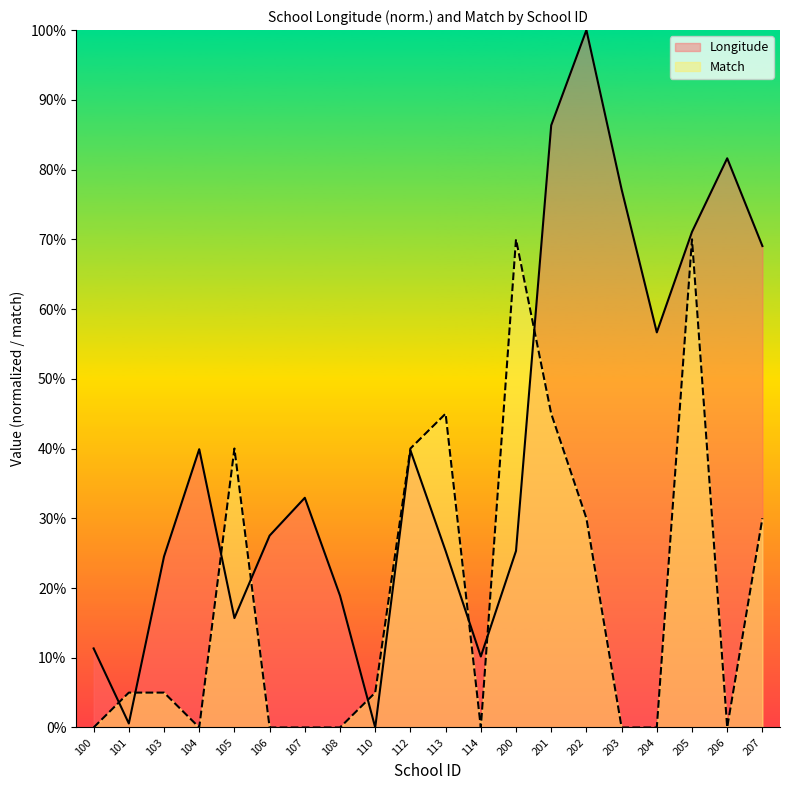

In Longitude, how many points are lower than both neighbors (excluding endpoints)?

5